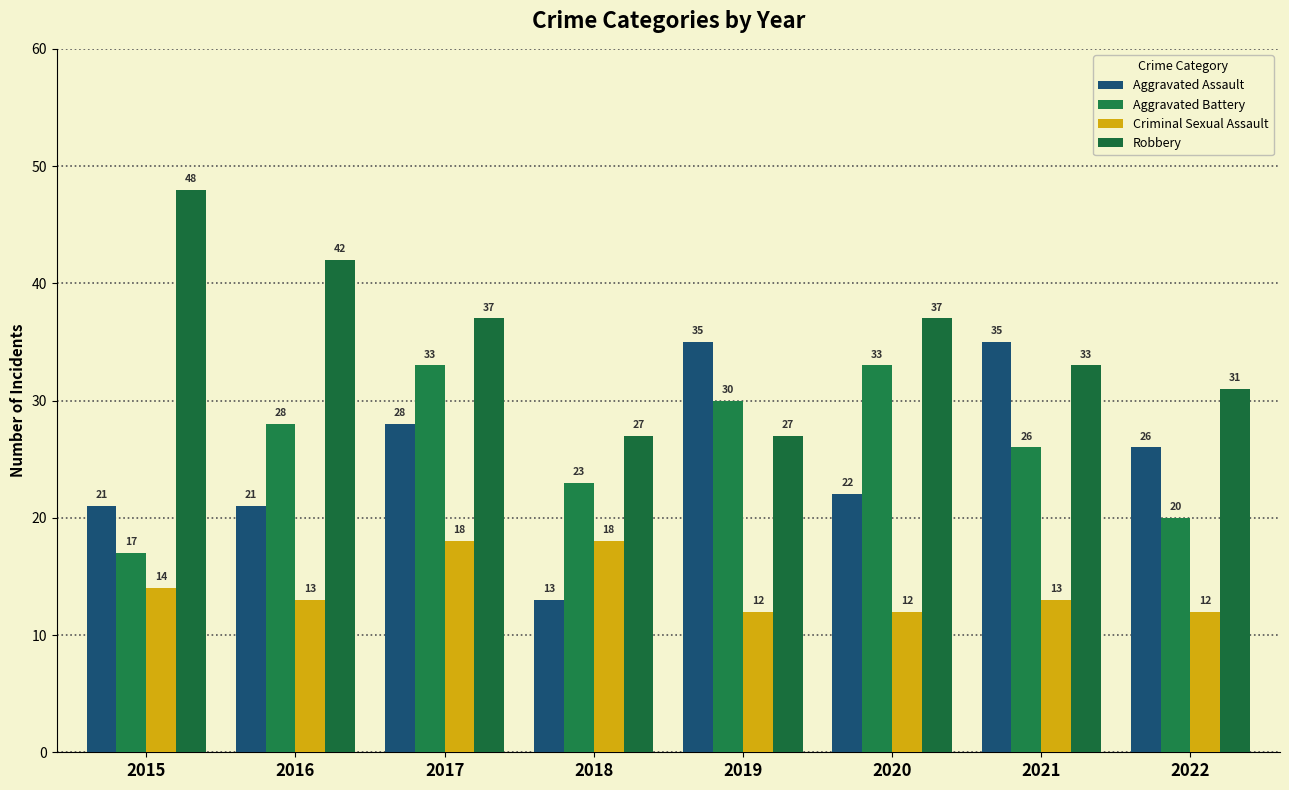

How many values in the Criminal Sexual Assault series are below 13?

3